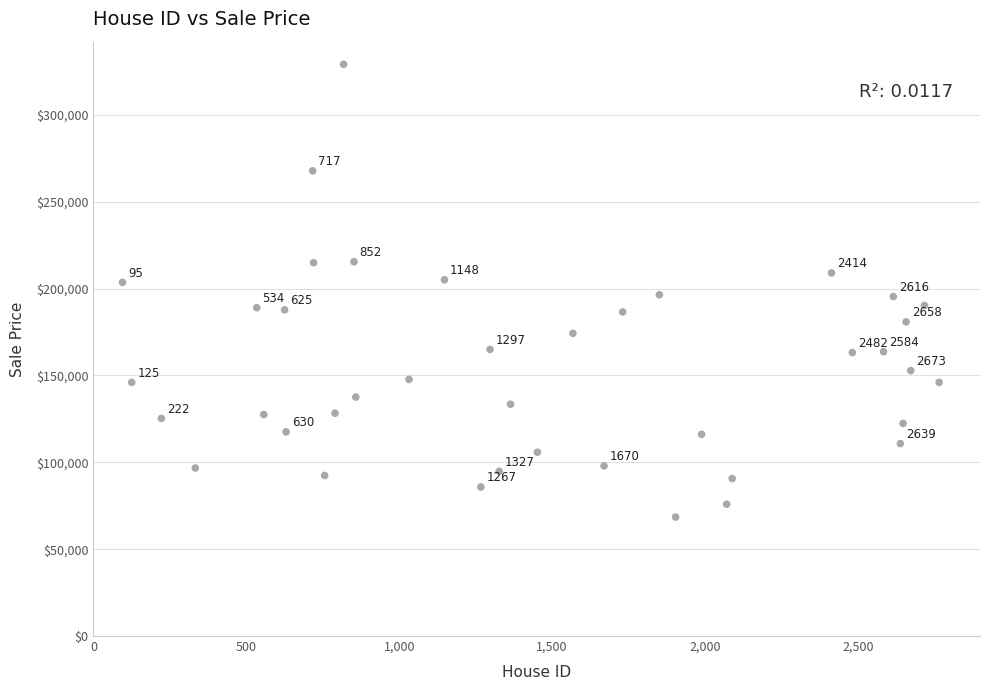

What Y value in the scatter plot is closest to 198794?

196440.6